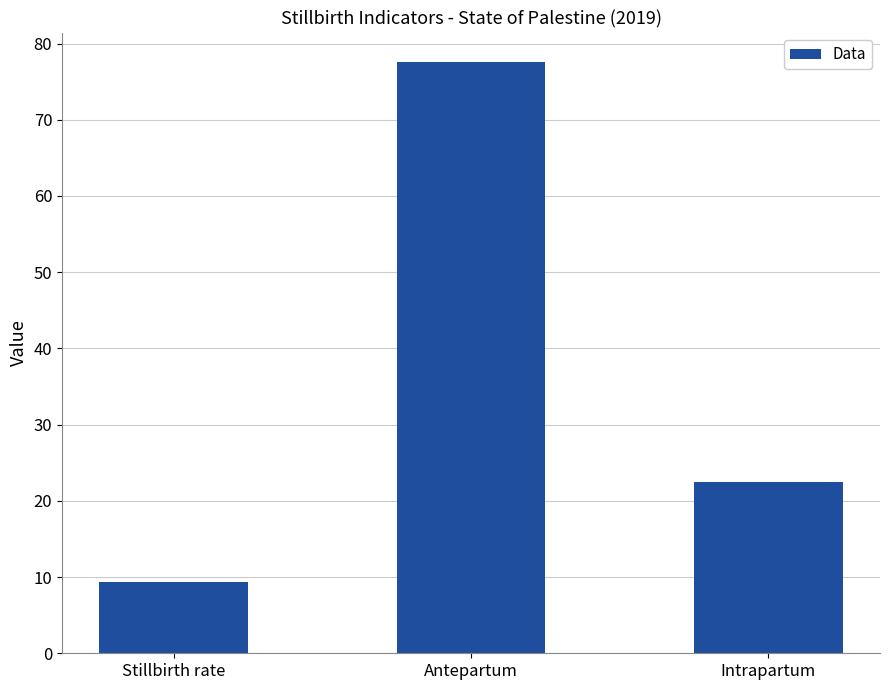

How many data points are above 22?

2